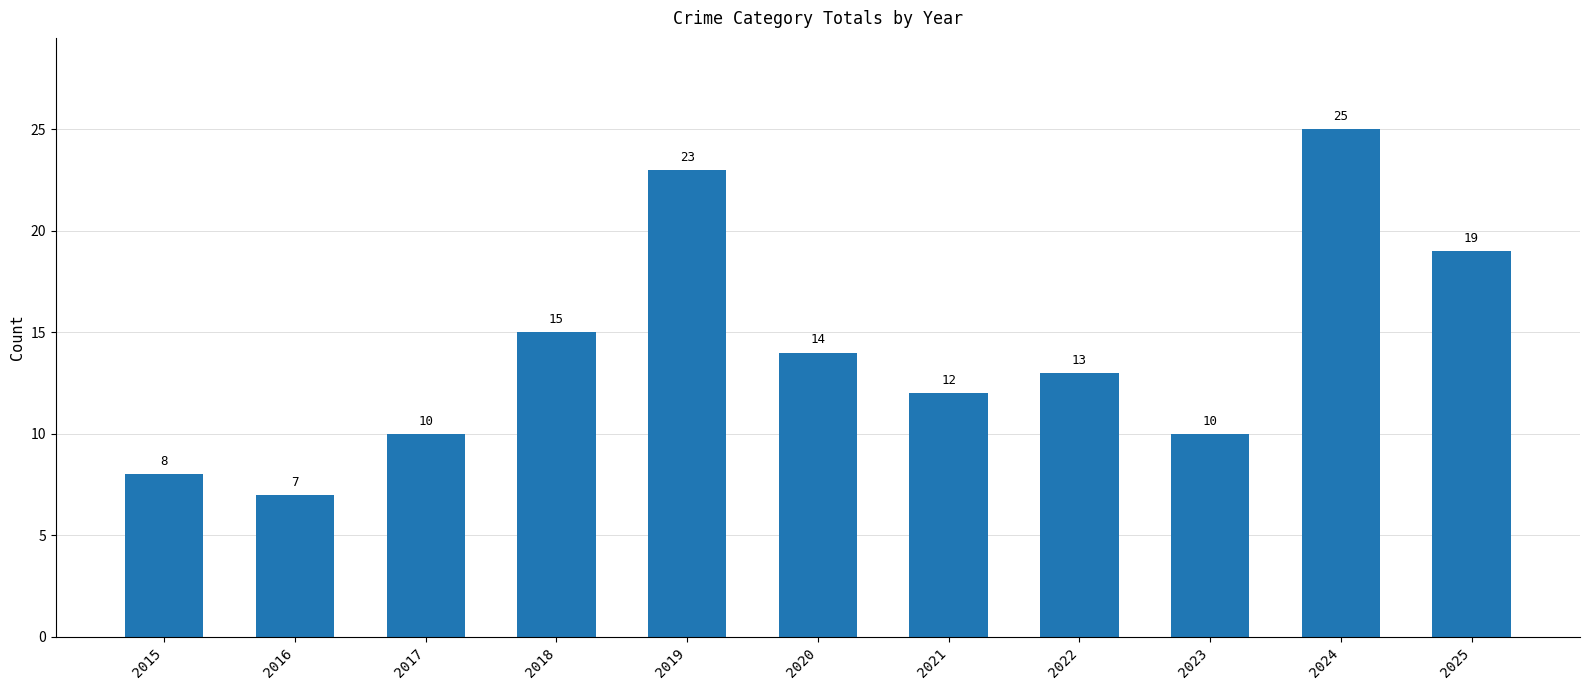

How many bars are there in total?

11